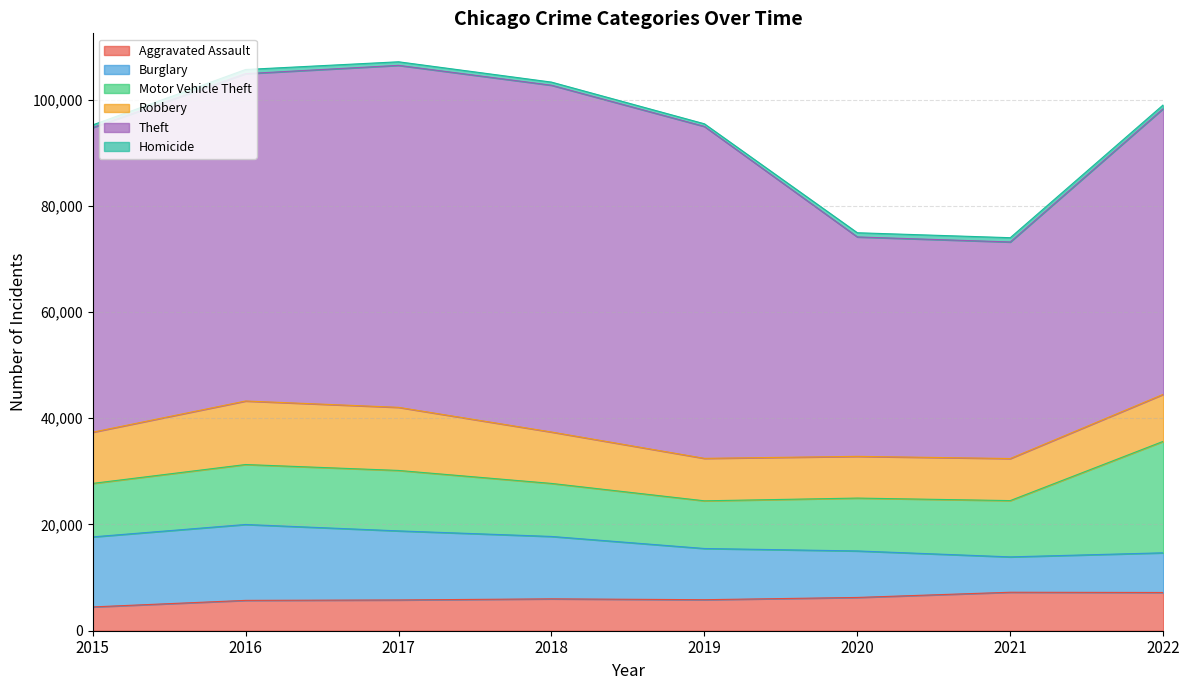

Reading left to right, list all the values displayed in this chart.

Aggravated Assault: 2015=4480	2016=5712	2017=5793	2018=6001	2019=5840	2020=6263	2021=7243	2022=7198
Burglary: 2015=13184	2016=14289	2017=13001	2018=11746	2019=9639	2020=8756	2021=6658	2022=7468
Motor Vehicle Theft: 2015=10068	2016=11286	2017=11380	2018=9983	2019=8977	2020=9952	2021=10596	2022=20985
Robbery: 2015=9638	2016=11960	2017=11880	2018=9679	2019=7994	2020=7856	2021=7920	2022=8849
Theft: 2015=57350	2016=61619	2017=64380	2018=65284	2019=62484	2020=41308	2021=40769	2022=53793
Homicide: 2015=496	2016=786	2017=672	2018=589	2019=498	2020=787	2021=803	2022=702